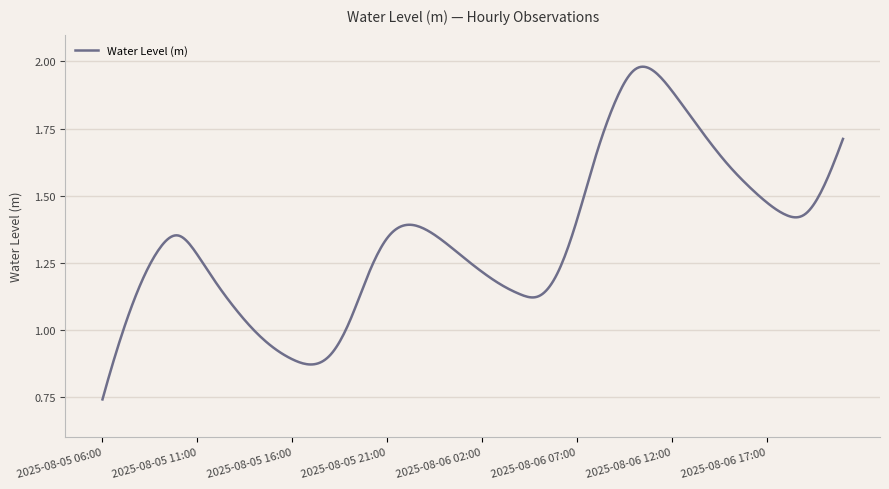

Does the chart display data point markers on the line(s)?

No